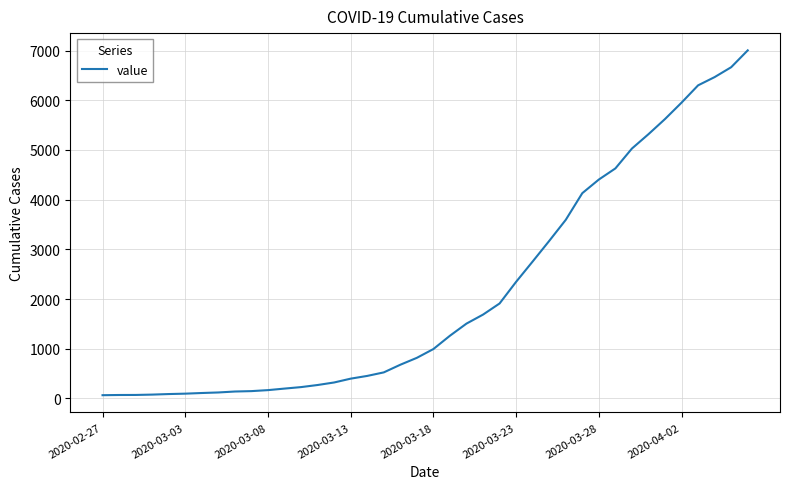

What is the difference between the second highest and second lowest values?

6597